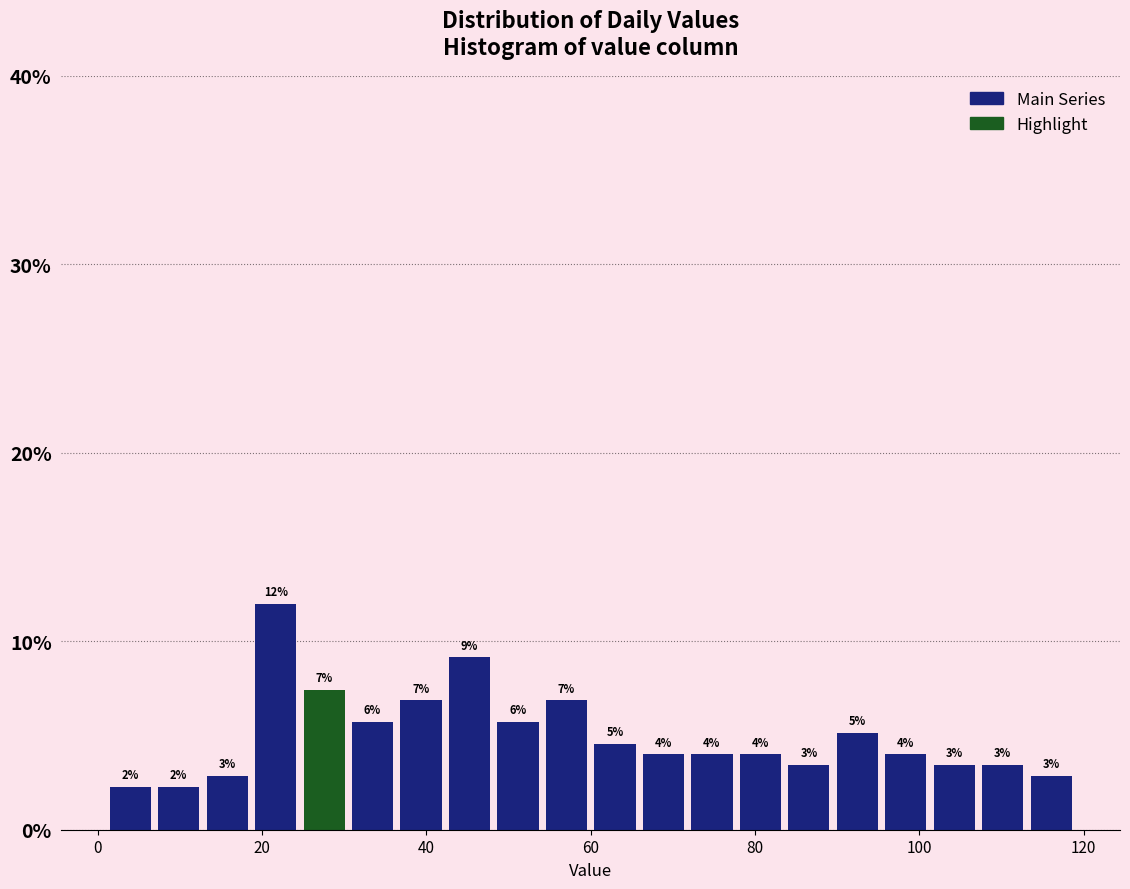

Around what value on the x-axis is the tallest bar? Give the approximate position of its centre, as read against the axis.

22